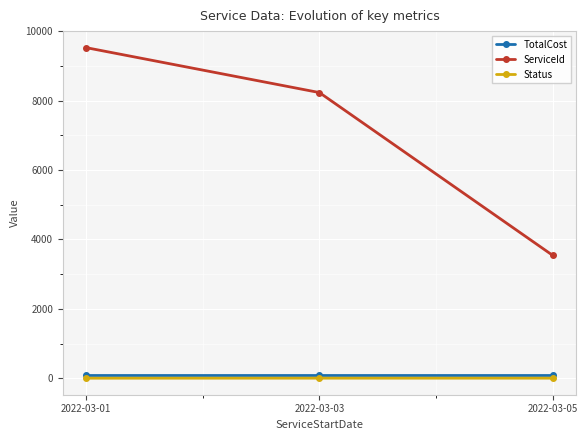

How many lines are shown in the chart?

3